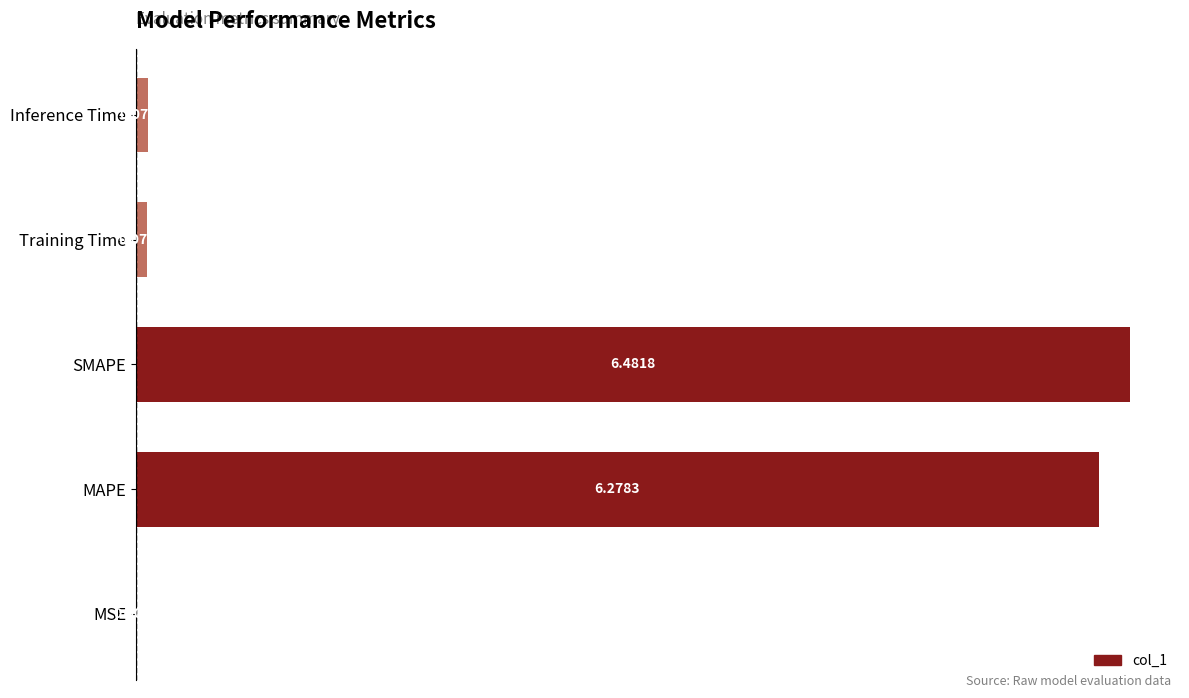

What is the average value?

2.6